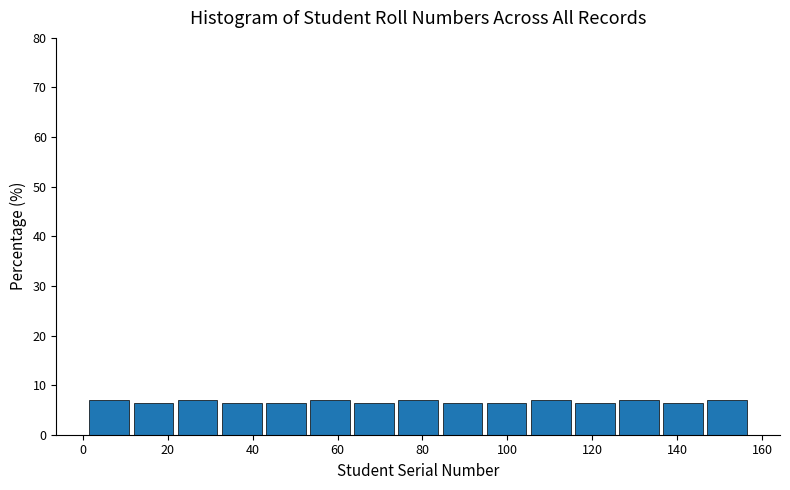

Reading left to right, transcribe this chart: for each bar, give the range it covers on the x-axis and its height. Neither the bar edges nor the heights are printed on the chart, so give them approximately, as read against the axes.

1.0 to 11.4: 7
11.4 to 21.8: 6
21.8 to 32.2: 7
32.2 to 42.6: 6
42.6 to 53.0: 6
53.0 to 63.4: 7
63.4 to 73.8: 6
73.8 to 84.2: 7
84.2 to 94.6: 6
94.6 to 105.0: 6
105.0 to 115.4: 7
115.4 to 125.8: 6
125.8 to 136.2: 7
136.2 to 146.6: 6
146.6 to 157.0: 7